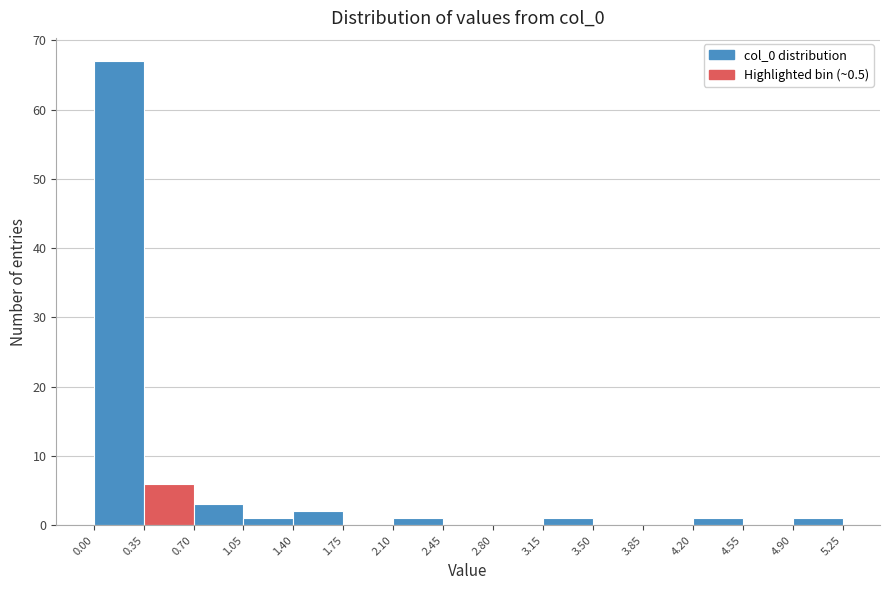

Reading left to right, transcribe this chart: for each bar, give the range it covers on the x-axis and its height. The values are not printed on the chart, so give them approximately, as read against the axis.

0.00 to 0.35: 67
0.35 to 0.70: 6
0.70 to 1.05: 3
1.05 to 1.40: 1
1.40 to 1.75: 2
1.75 to 2.10: 0
2.10 to 2.45: 1
2.45 to 2.80: 0
2.80 to 3.15: 0
3.15 to 3.50: 1
3.50 to 3.85: 0
3.85 to 4.20: 0
4.20 to 4.55: 1
4.55 to 4.90: 0
4.90 to 5.25: 1